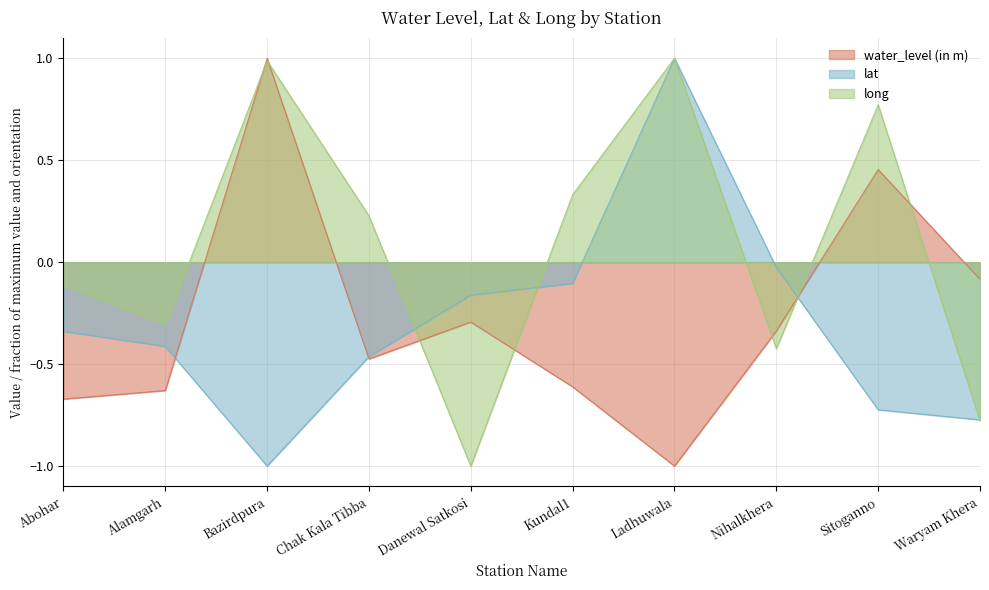

Where is long nearest to the value 0?

Abohar